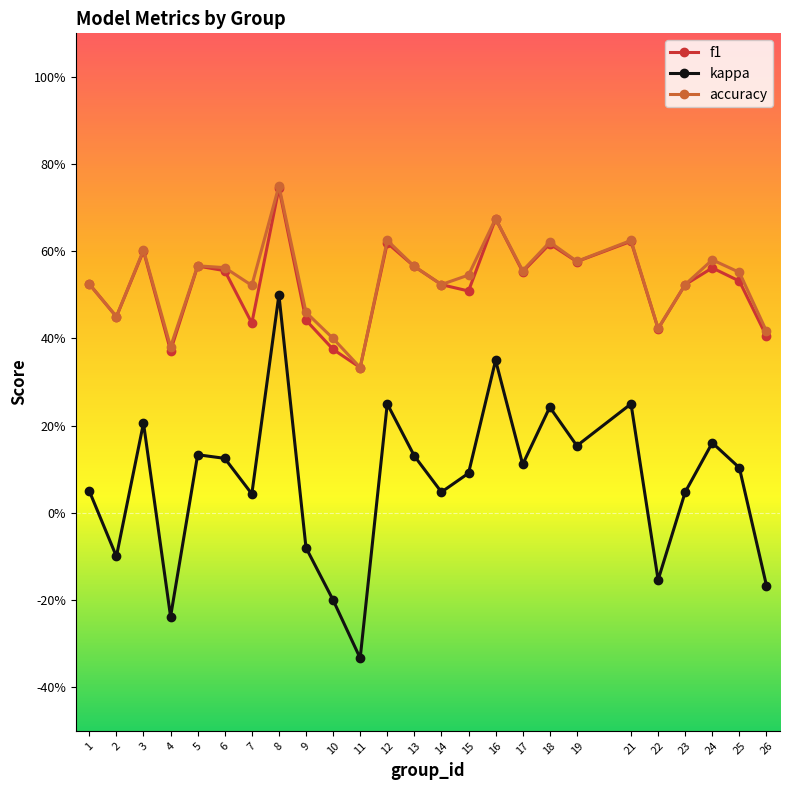

List the labels in order of f1 value, largest first.

8, 16, 21, 12, 18, 3, 19, 5, 13, 24, 6, 17, 25, 1, 14, 23, 15, 2, 9, 7, 22, 26, 10, 4, 11